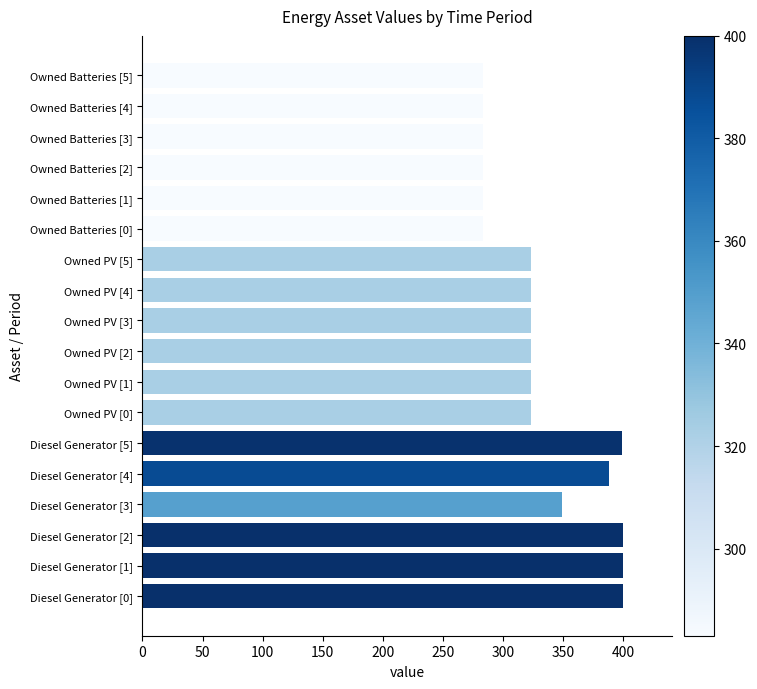

What is the minimum value shown in the chart?

283